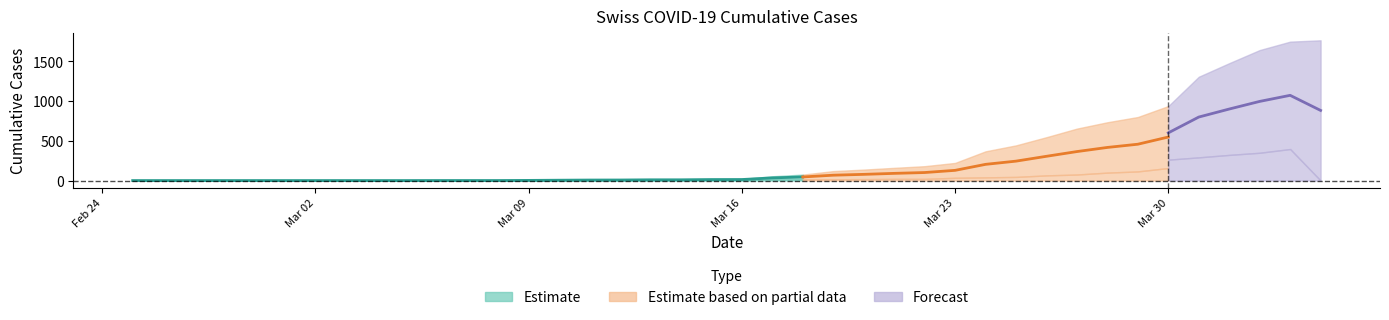

Does the chart display data point markers on the line(s)?

No